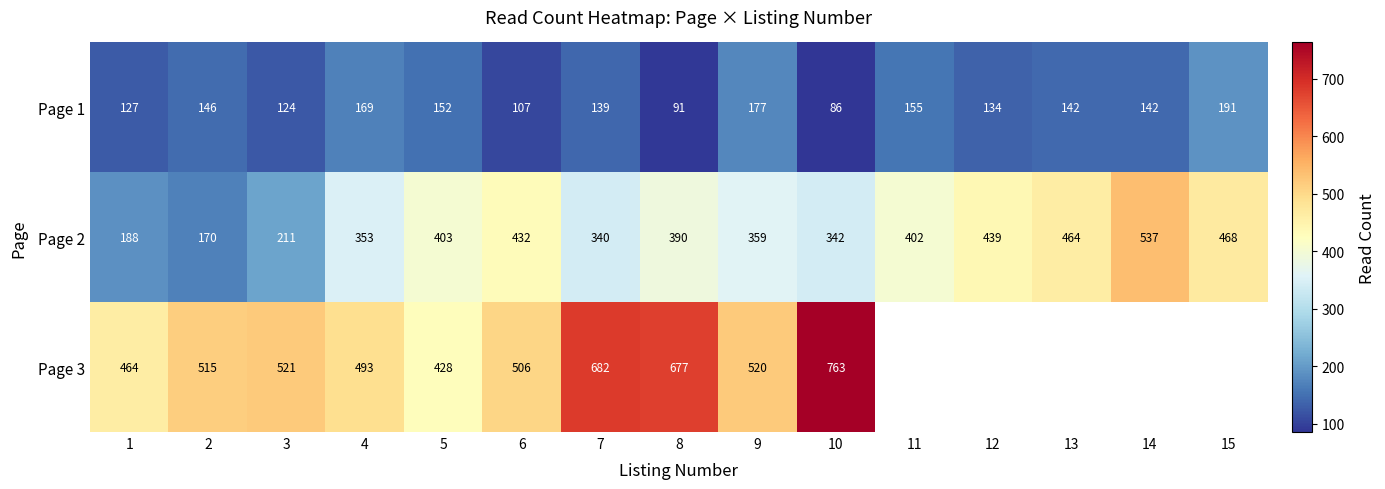

At which category does the chart reach its minimum across all series?

10